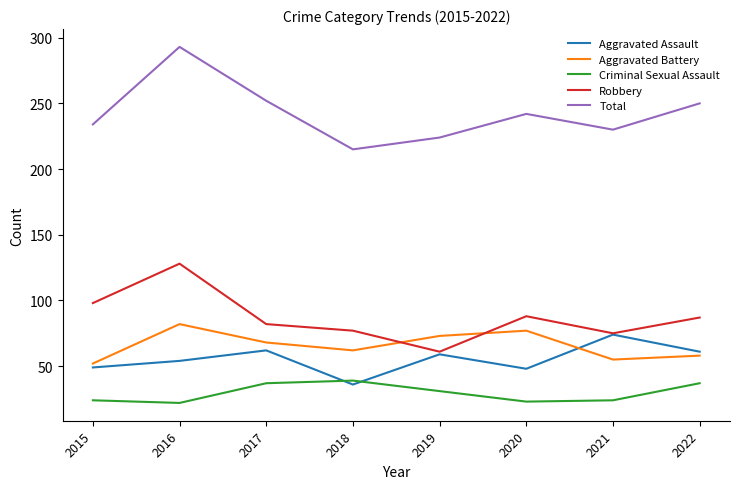

Which series has the largest range (max minus min)?

Total